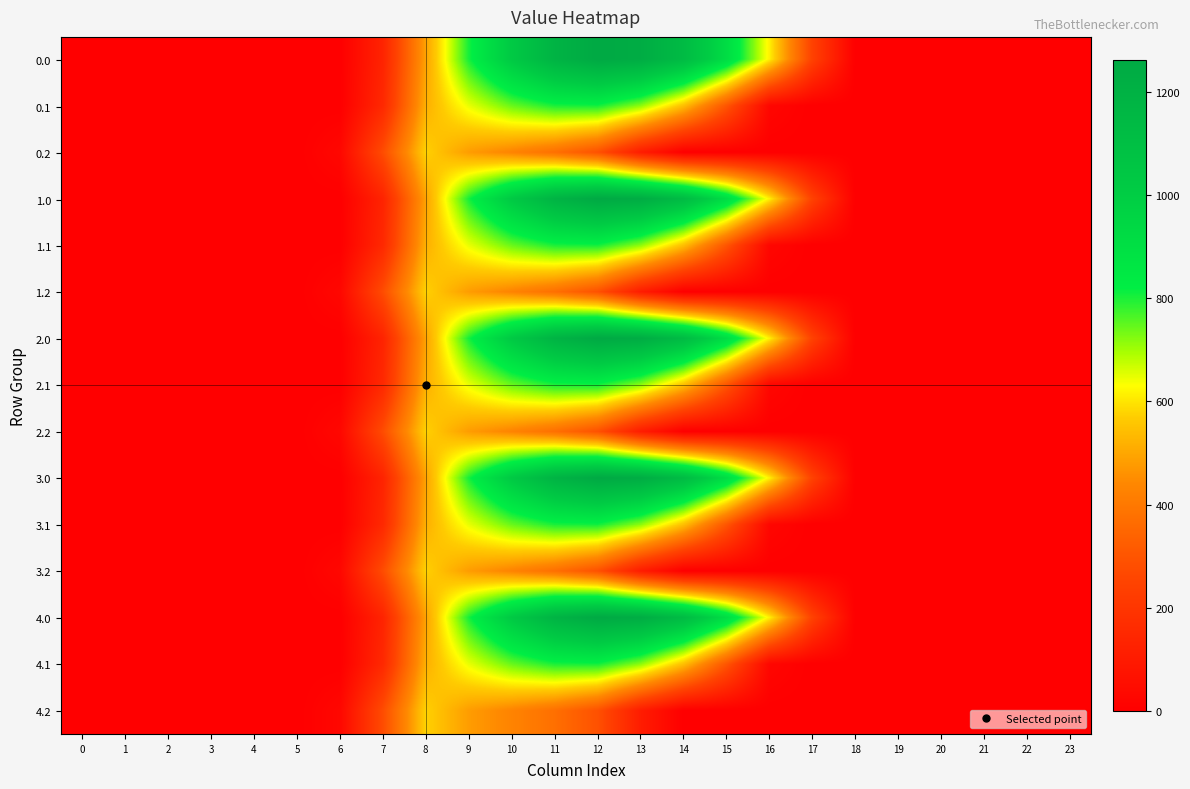

At how many categories does at least one series exceed 753?

7